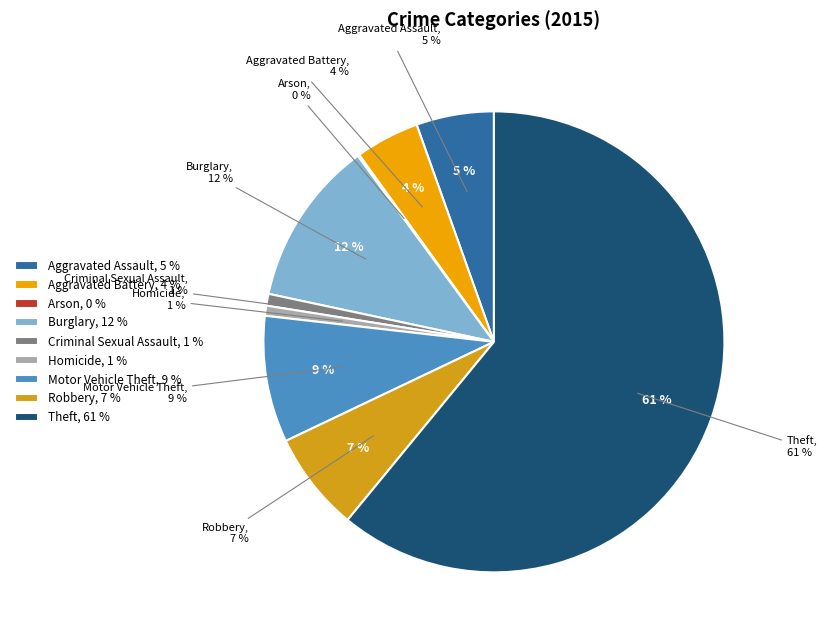

Do Aggravated Assault and Aggravated Battery together represent more than half of the pie?

No